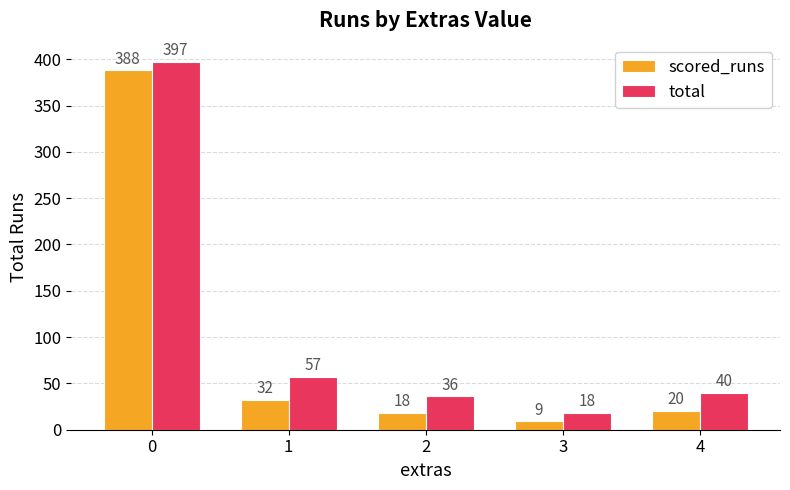

Rank the series by their average value, from highest to lowest.

total, scored_runs